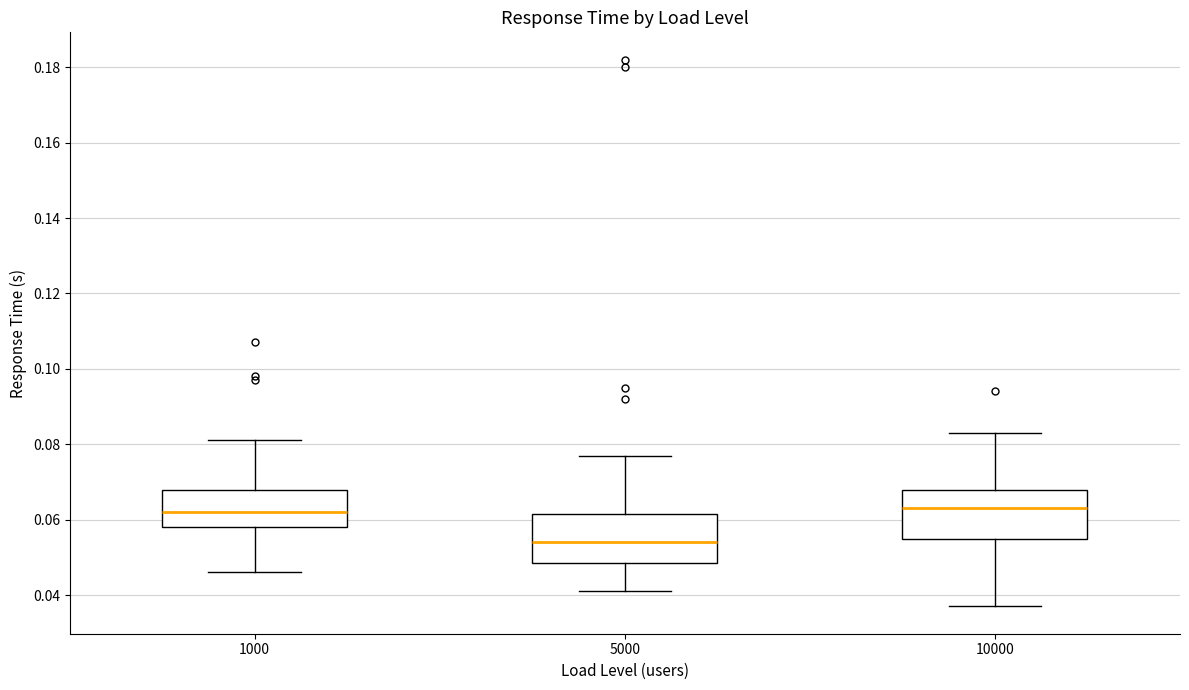

Where does the upper whisker of the box at x = 5000 end on the y-axis? The values are not printed on the chart, so give them approximately, as read against the axis.

0.078